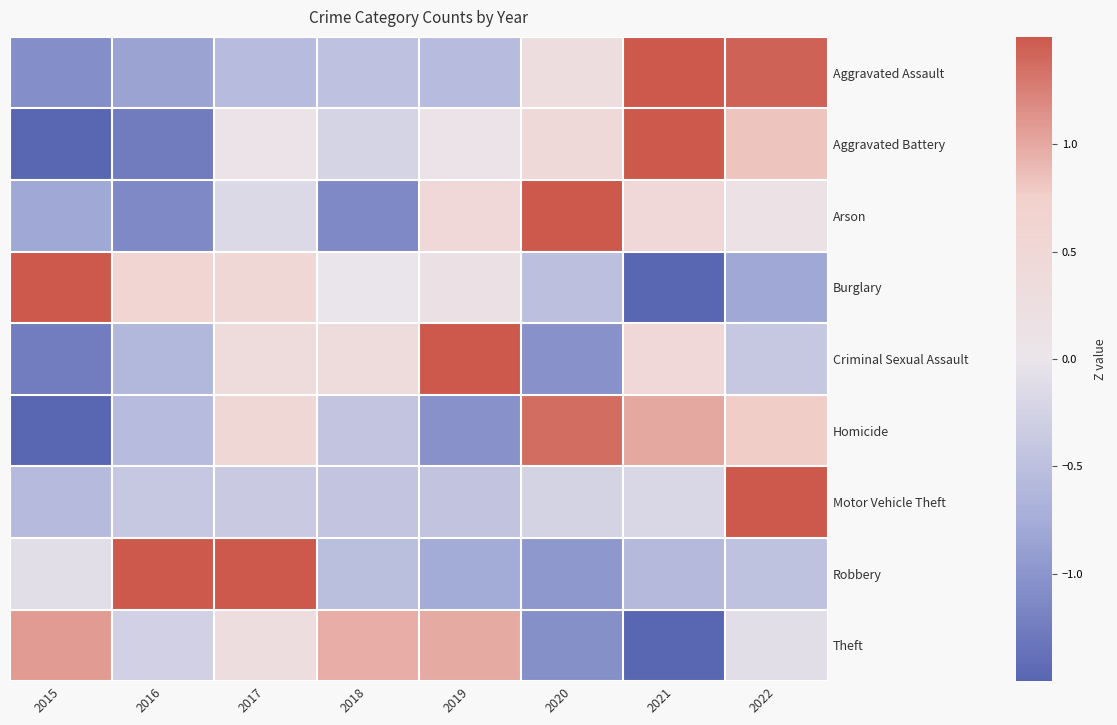

Reading right to left, extract all data points from this chart.

Aggravated Assault: 2022=1.4	2021=1.8	2020=0.3	2019=-0.6	2018=-0.5	2017=-0.6	2016=-0.9	2015=-1.1
Aggravated Battery: 2022=0.8	2021=1.7	2020=0.5	2019=0.1	2018=-0.2	2017=0.1	2016=-1.3	2015=-1.6
Arson: 2022=0.2	2021=0.5	2020=2.1	2019=0.5	2018=-1.1	2017=-0.2	2016=-1.1	2015=-0.8
Burglary: 2022=-0.8	2021=-1.8	2020=-0.5	2019=0.1	2018=-0.0	2017=0.5	2016=0.6	2015=1.8
Criminal Sexual Assault: 2022=-0.4	2021=0.5	2020=-1.0	2019=2.1	2018=0.4	2017=0.4	2016=-0.6	2015=-1.3
Homicide: 2022=0.8	2021=1.0	2020=1.4	2019=-1.0	2018=-0.4	2017=0.5	2016=-0.6	2015=-1.6
Motor Vehicle Theft: 2022=2.6	2021=-0.2	2020=-0.2	2019=-0.5	2018=-0.4	2017=-0.4	2016=-0.4	2015=-0.6
Robbery: 2022=-0.5	2021=-0.6	2020=-1.0	2019=-0.8	2018=-0.5	2017=1.8	2016=1.6	2015=-0.1
Theft: 2022=-0.1	2021=-1.9	2020=-1.1	2019=1.0	2018=1.0	2017=0.3	2016=-0.3	2015=1.1